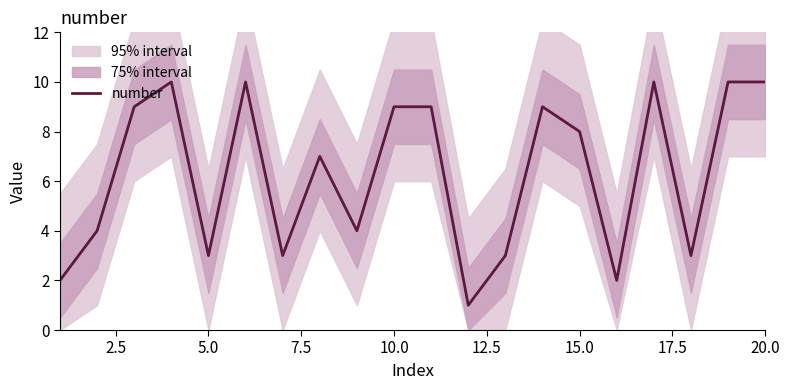

What is the sum of all values?

126